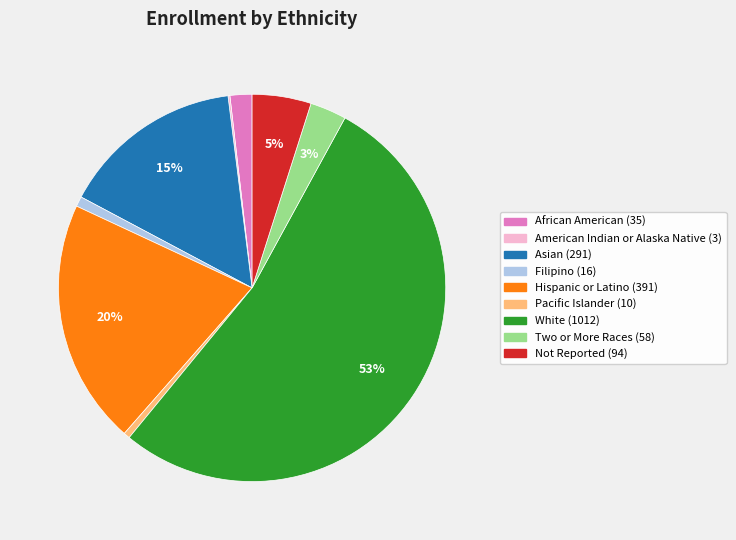

True or false: Asian accounts for 22% of the total.

False